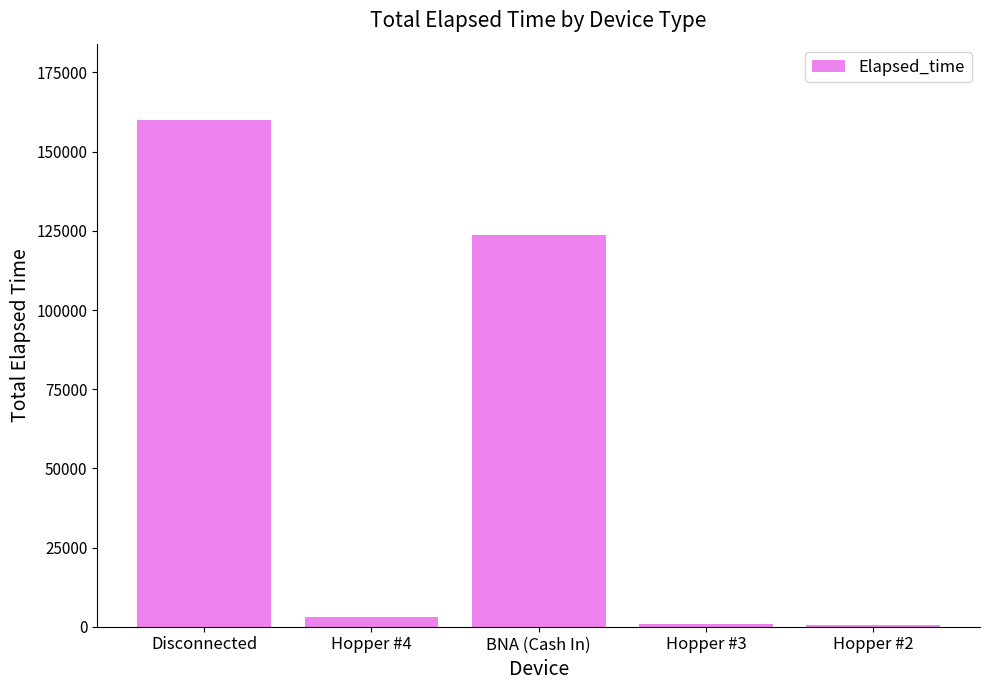

How many values are below 3000?

2